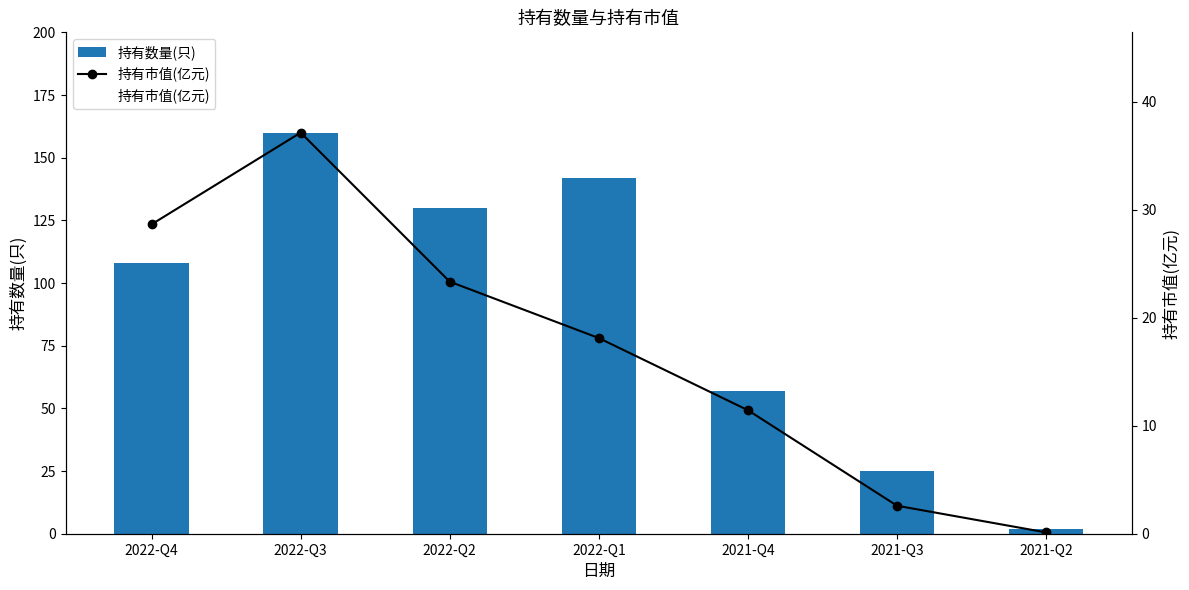

Which series has the largest total across all categories?

持有数量(只)